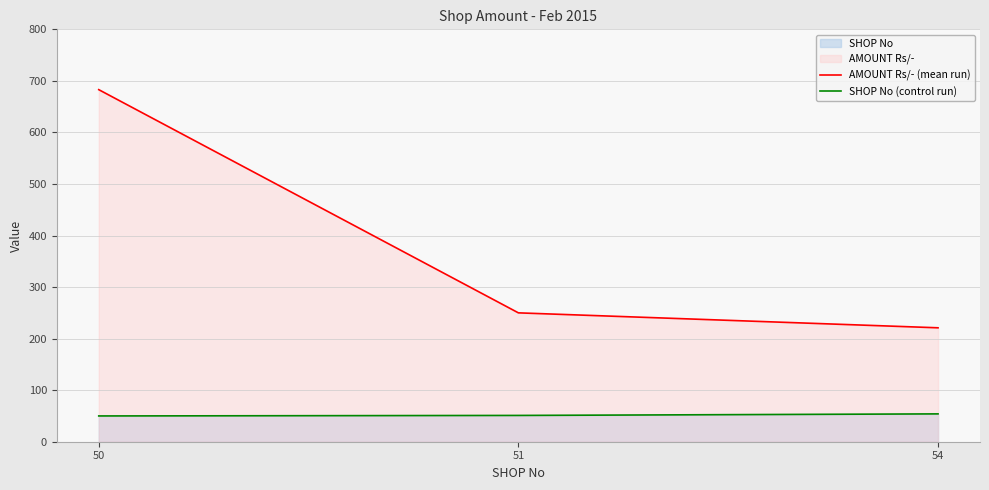

At 50, list the series in order from smallest to largest.

SHOP No (control run), AMOUNT Rs/- (mean run)